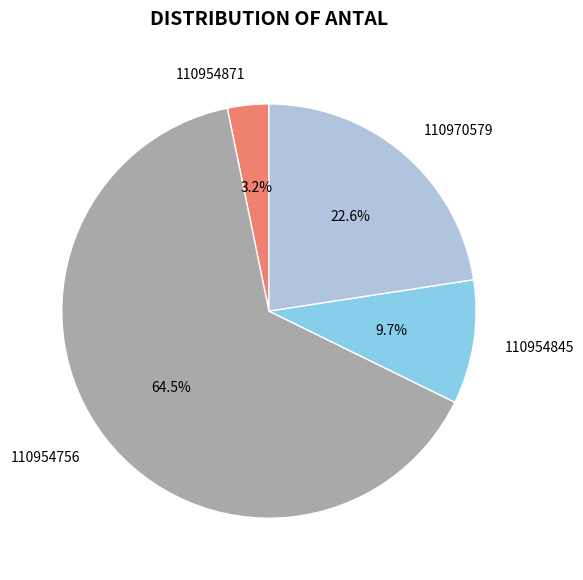

Between 110954845 and 110970579, which is larger?

110970579